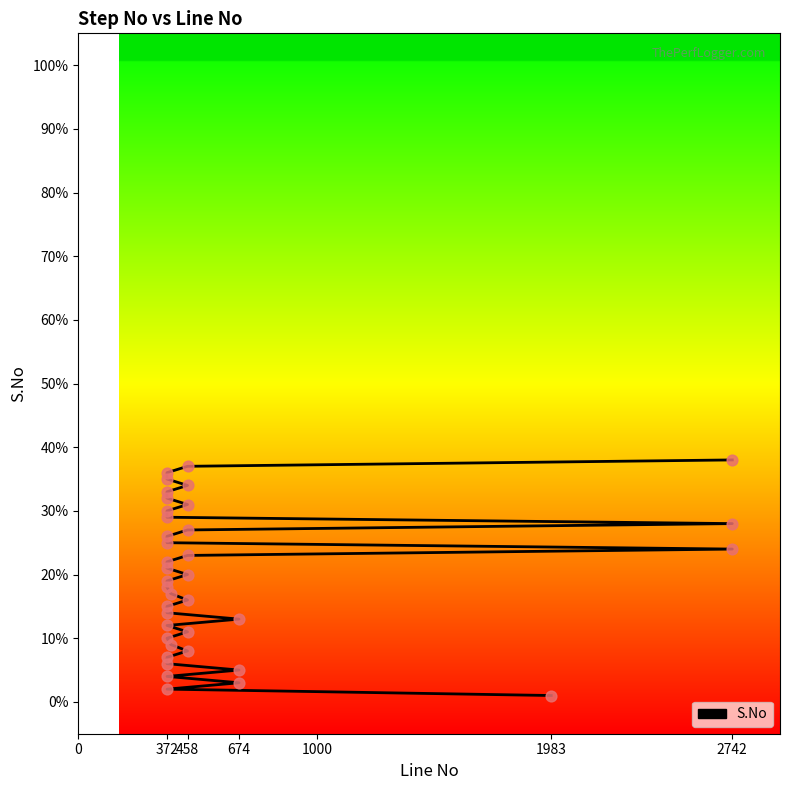

Approximately how many times larger is the value at 458 compared to 458?

0.4